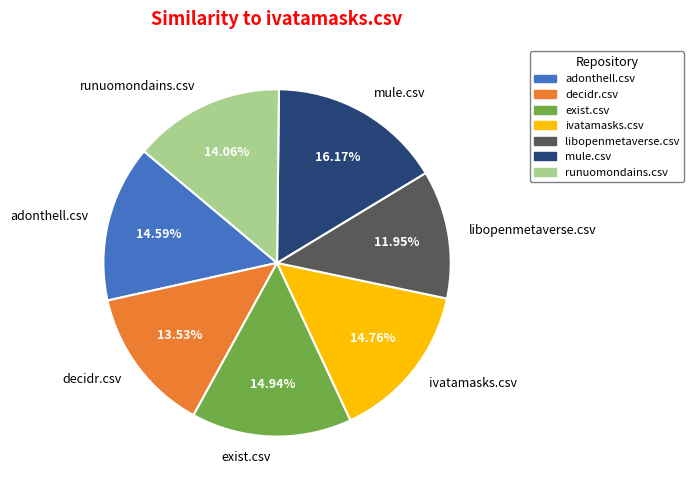

Does exist.csv account for over 50% of the chart?

No